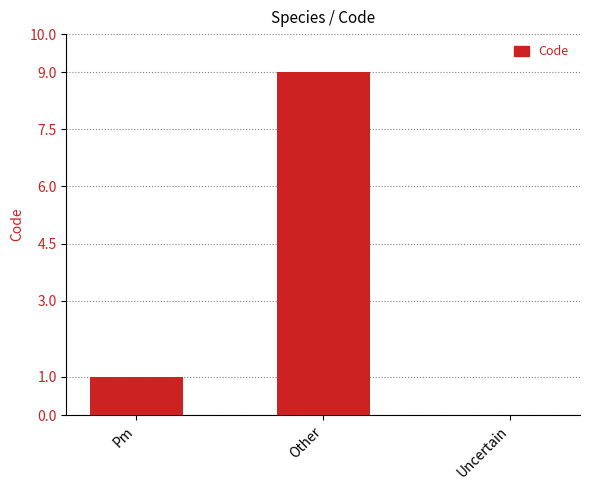

Reading left to right, list all the values displayed in this chart.

1	9	0